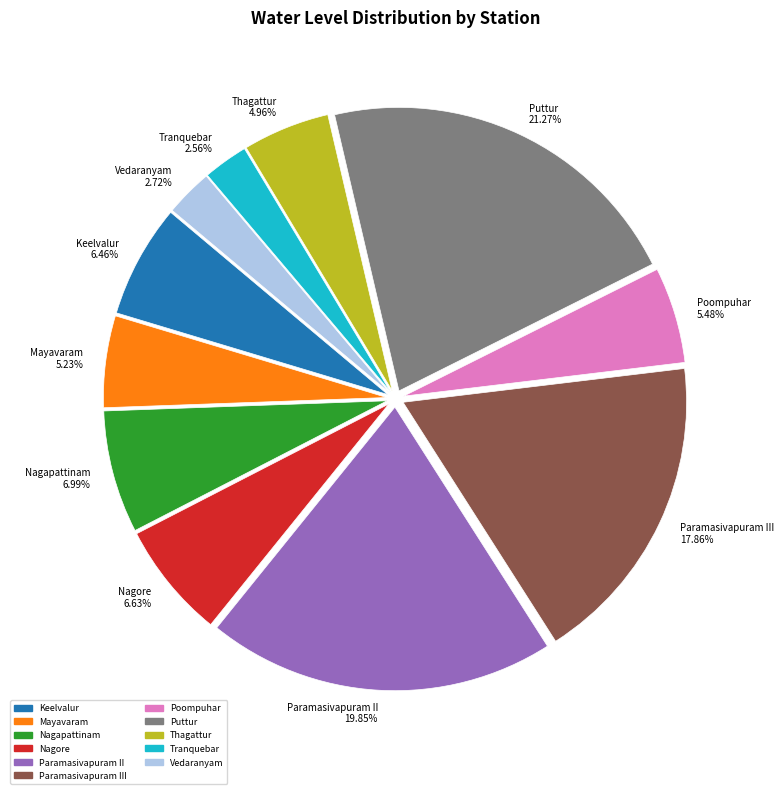

To the nearest percent, what percentage of the pie is Puttur?

21%